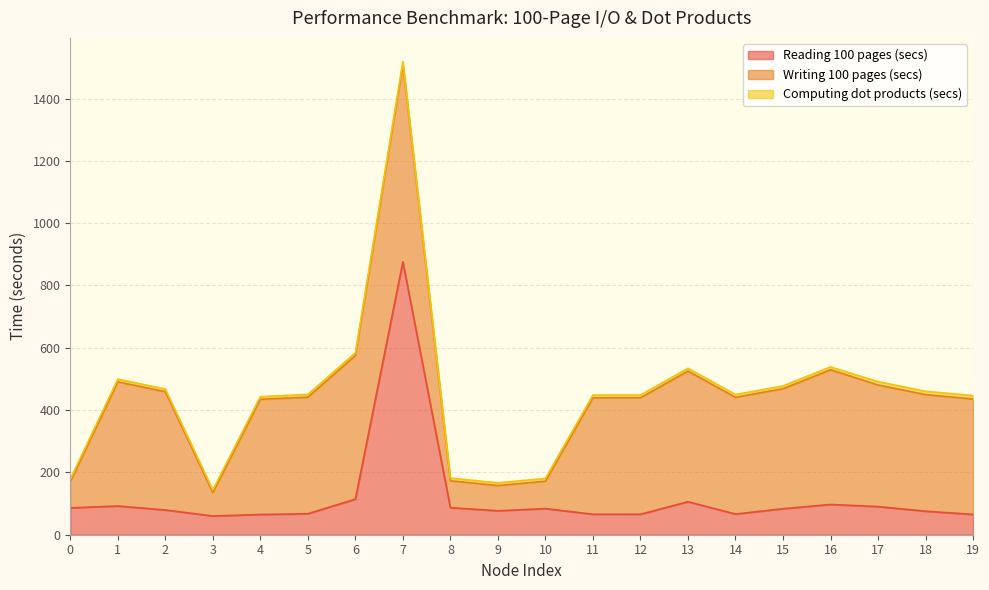

Is it true that Computing dot products (secs) equals 8.5 at 0?

True